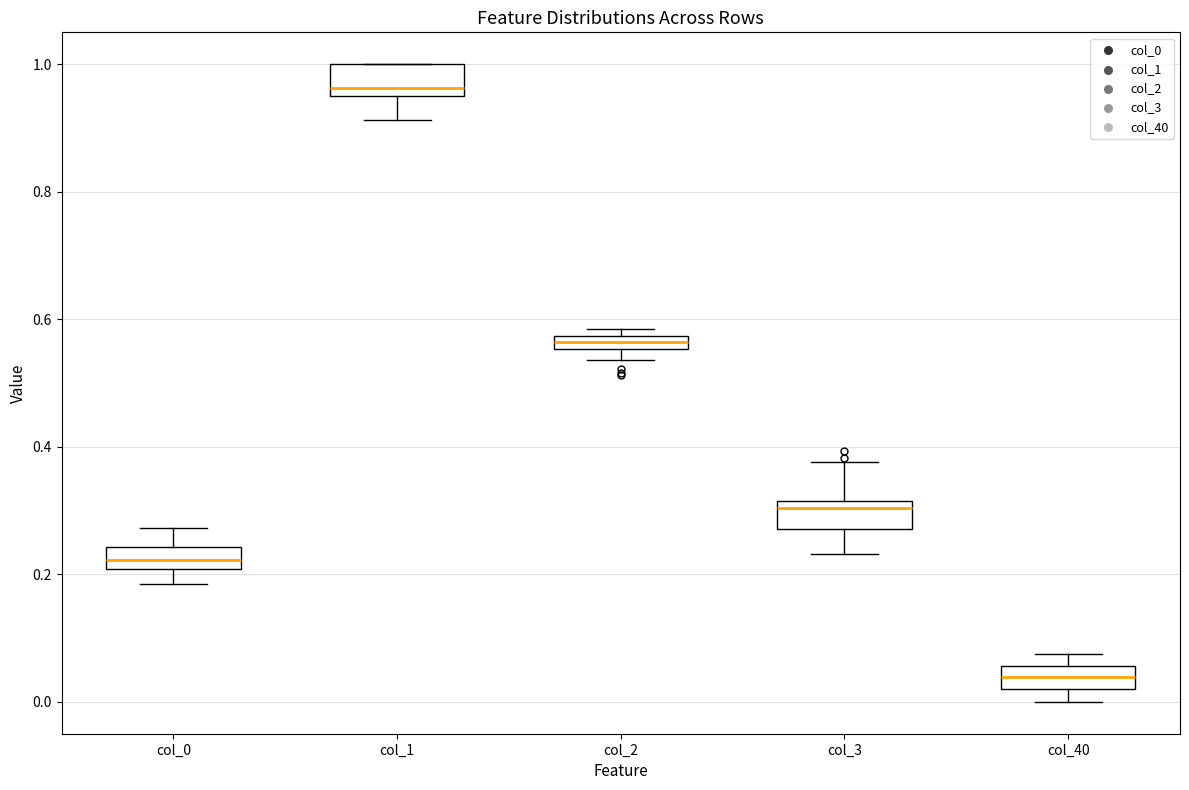

Which box's median line is the lowest?

col_40